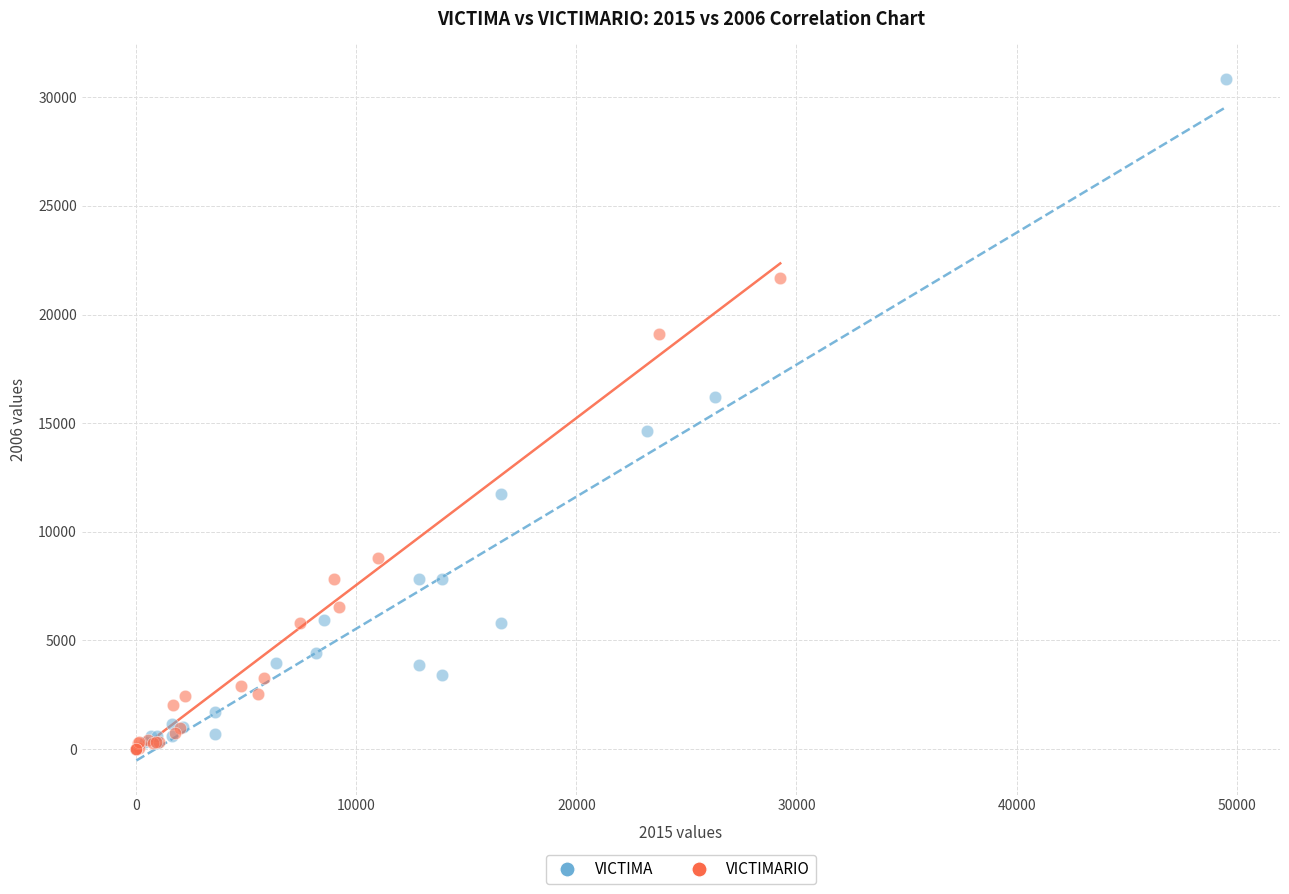

Which series contains the highest Y value?

VICTIMA